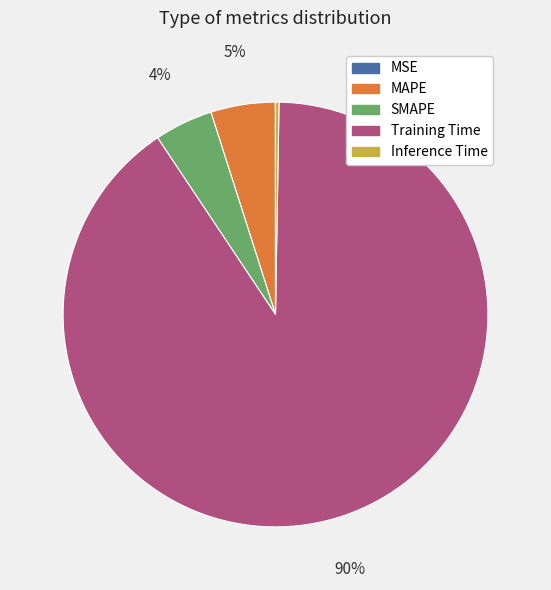

Between SMAPE and Training Time, which is larger?

Training Time